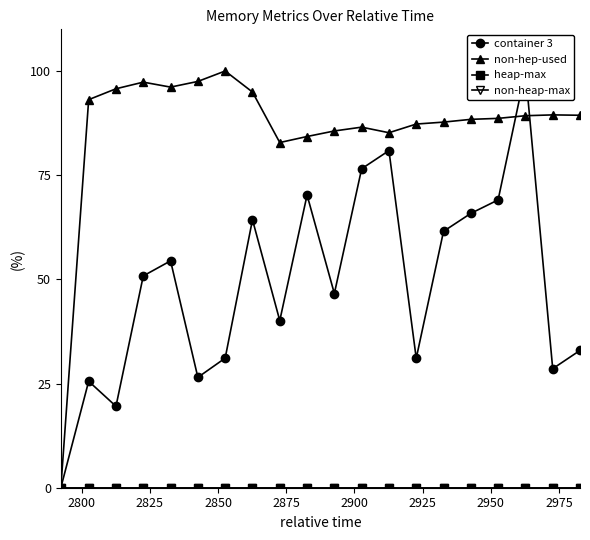

Where is the first local minimum for non-hep-used?

2875